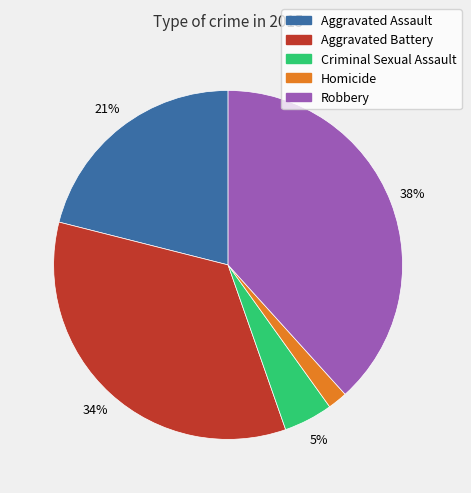

Is it true that Robbery is 51% of the pie?

False